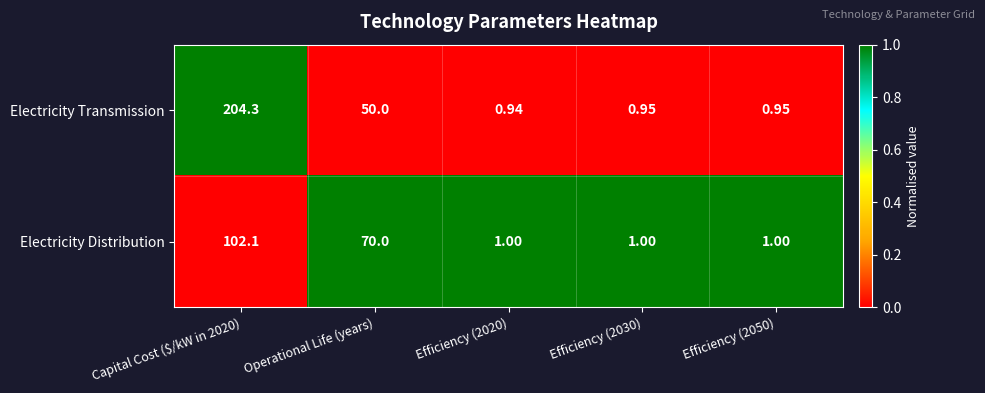

List the series in order of their peak value, lowest first.

Electricity Distribution, Electricity Transmission